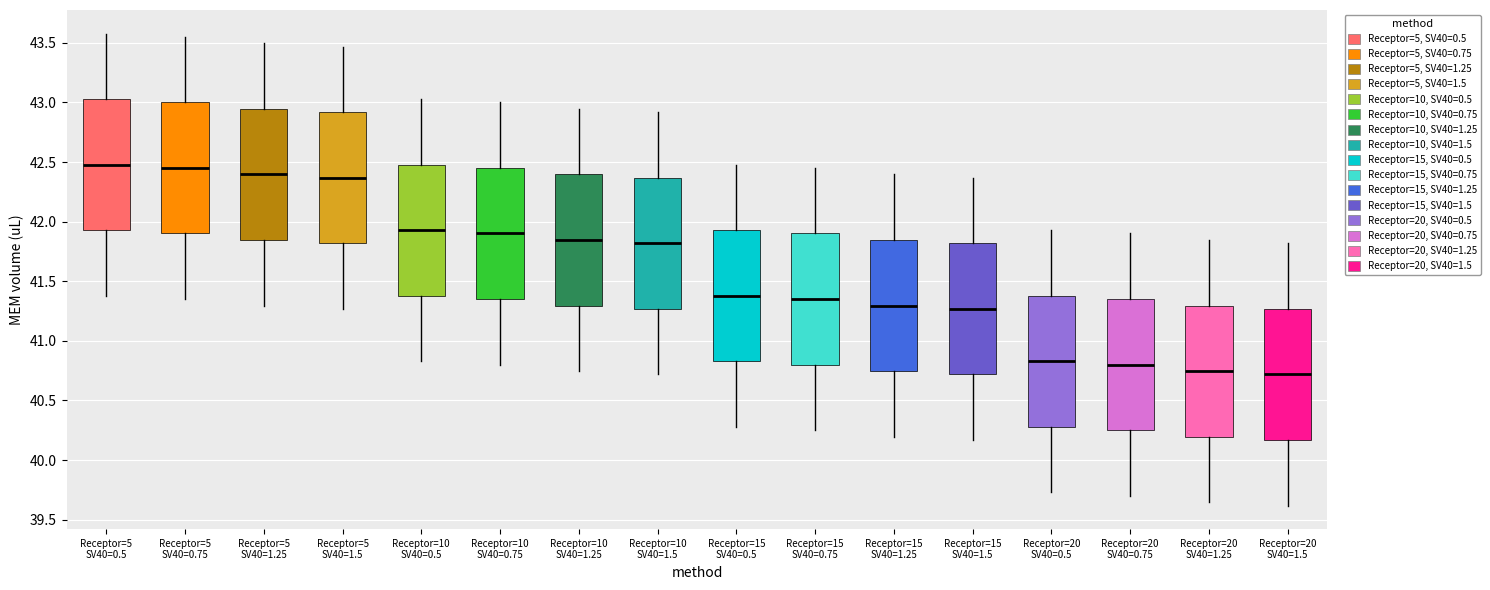

Reading left to right, transcribe this box plot: for each box, give where its median line is, the range the box spans, and where its two whiskers end, as read against the y-axis. The values are not printed on the chart, so give them approximately, as read against the axis.

Receptor=5 SV40=0.5: median 42.50, box 41.95 to 43.05, whiskers 41.40 to 43.60
Receptor=5 SV40=0.75: median 42.45, box 41.90 to 43.00, whiskers 41.35 to 43.55
Receptor=5 SV40=1.25: median 42.40, box 41.85 to 42.95, whiskers 41.30 to 43.50
Receptor=5 SV40=1.5: median 42.35, box 41.80 to 42.90, whiskers 41.25 to 43.45
Receptor=10 SV40=0.5: median 41.95, box 41.40 to 42.50, whiskers 40.85 to 43.05
Receptor=10 SV40=0.75: median 41.90, box 41.35 to 42.45, whiskers 40.80 to 43.00
Receptor=10 SV40=1.25: median 41.85, box 41.30 to 42.40, whiskers 40.75 to 42.95
Receptor=10 SV40=1.5: median 41.80, box 41.25 to 42.35, whiskers 40.70 to 42.90
Receptor=15 SV40=0.5: median 41.40, box 40.85 to 41.95, whiskers 40.30 to 42.50
Receptor=15 SV40=0.75: median 41.35, box 40.80 to 41.90, whiskers 40.25 to 42.45
Receptor=15 SV40=1.25: median 41.30, box 40.75 to 41.85, whiskers 40.20 to 42.40
Receptor=15 SV40=1.5: median 41.25, box 40.70 to 41.80, whiskers 40.15 to 42.35
Receptor=20 SV40=0.5: median 40.85, box 40.30 to 41.40, whiskers 39.75 to 41.95
Receptor=20 SV40=0.75: median 40.80, box 40.25 to 41.35, whiskers 39.70 to 41.90
Receptor=20 SV40=1.25: median 40.75, box 40.20 to 41.30, whiskers 39.65 to 41.85
Receptor=20 SV40=1.5: median 40.70, box 40.15 to 41.25, whiskers 39.60 to 41.80